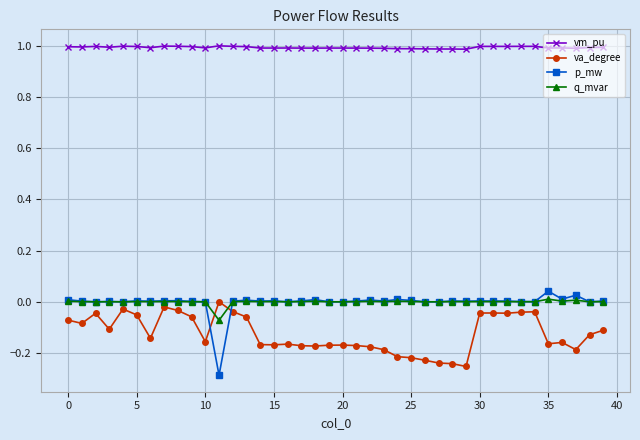

True or false: va_degree and vm_pu cross at least once.

False